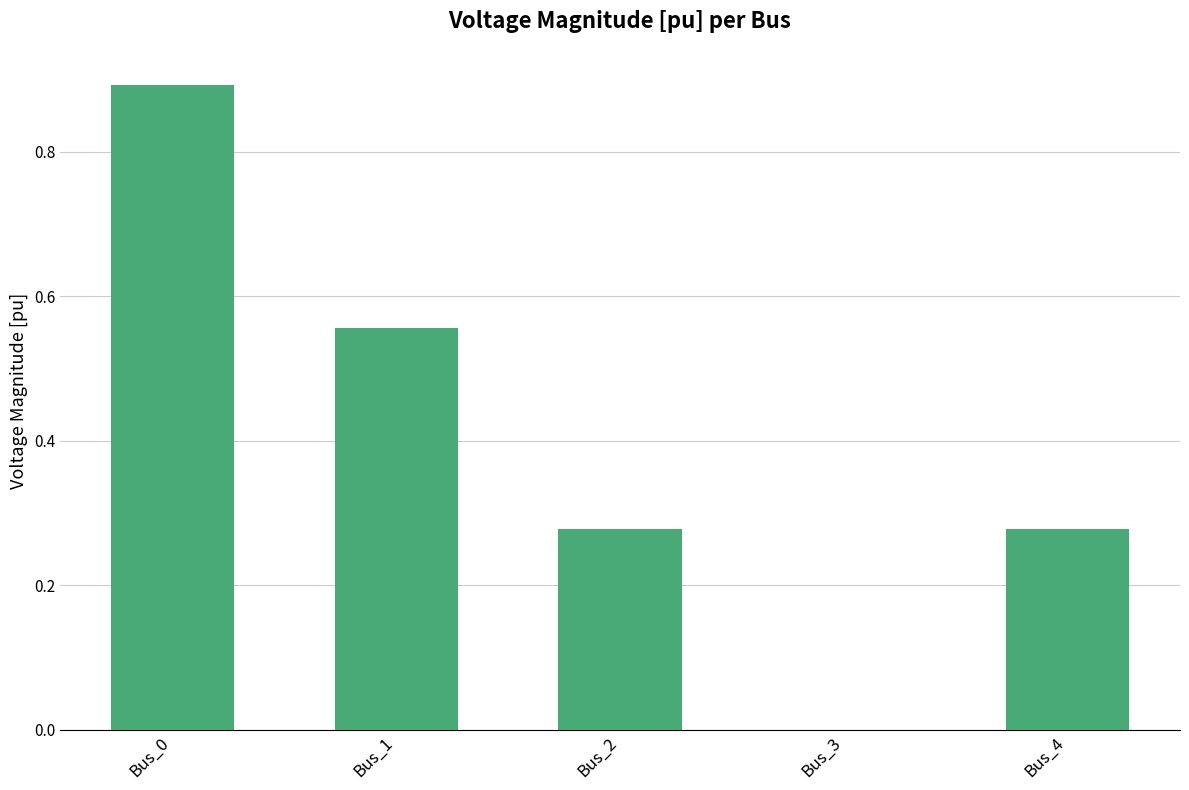

What is the change in value from Bus_3 to Bus_4?

+0.3